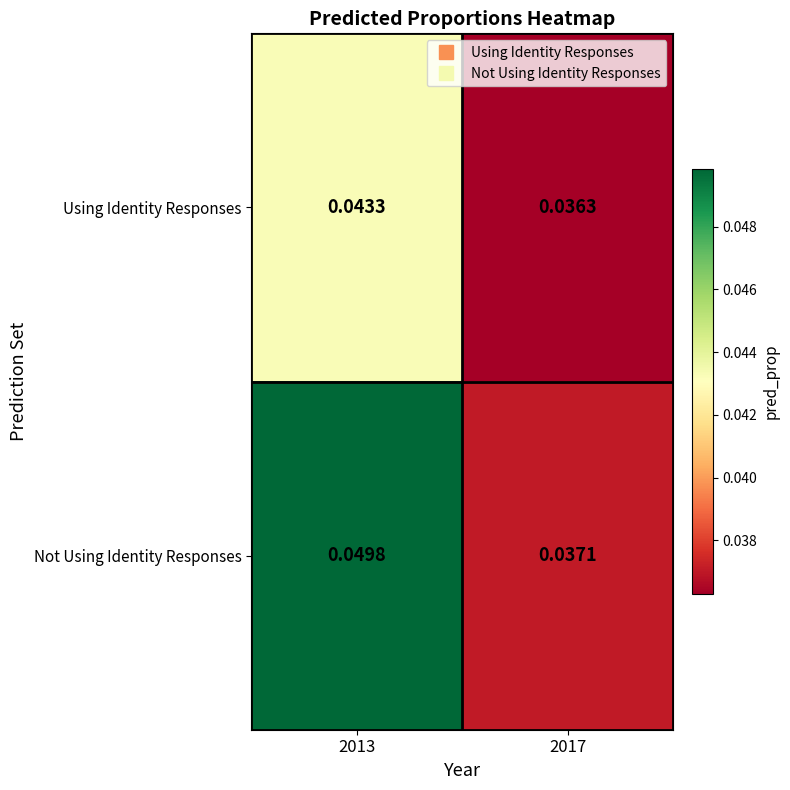

Is the value of Using Identity Responses at 2013 greater than the value of Not Using Identity Responses at 2013?

No